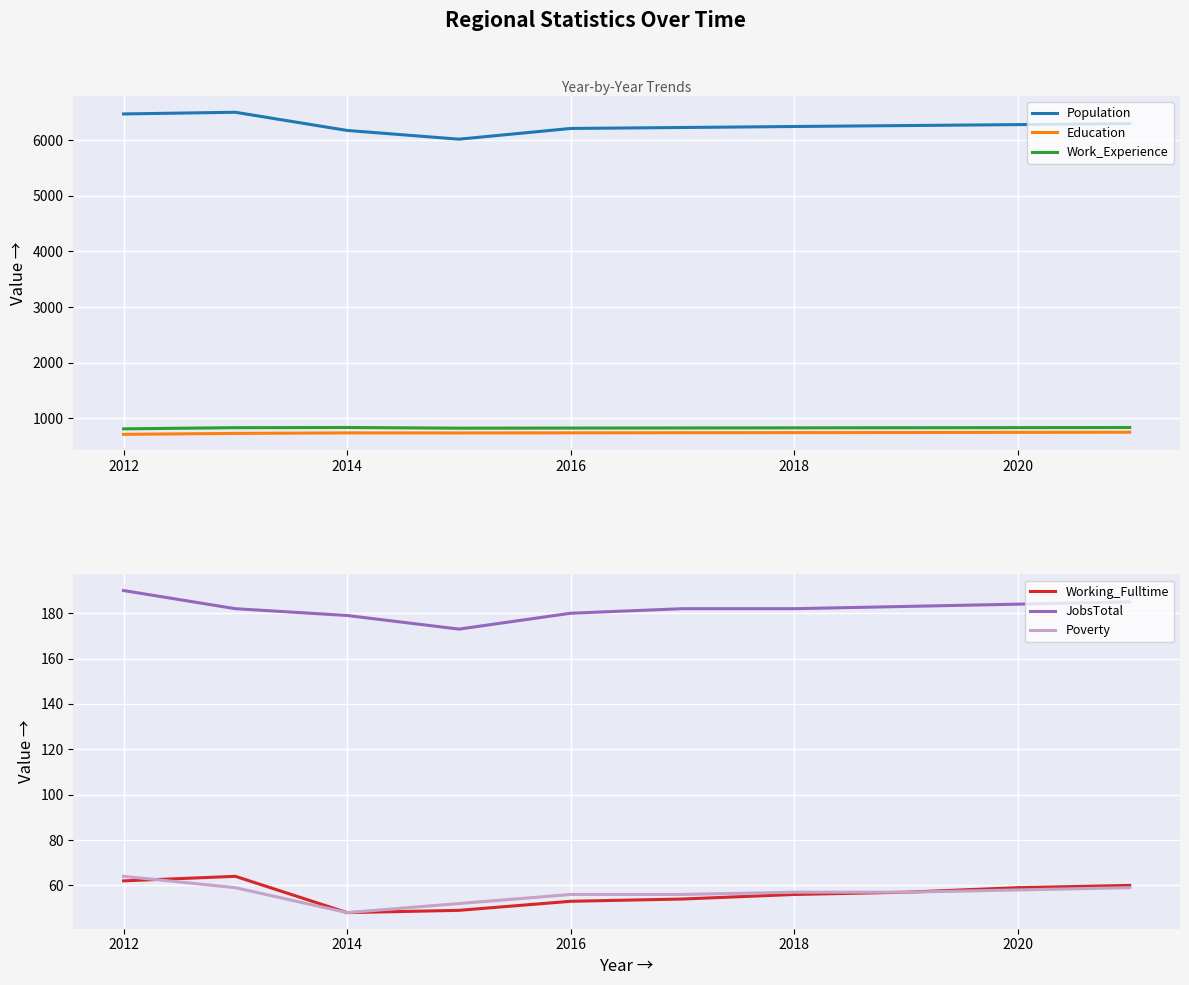

How many data points in JobsTotal are above 182?

4